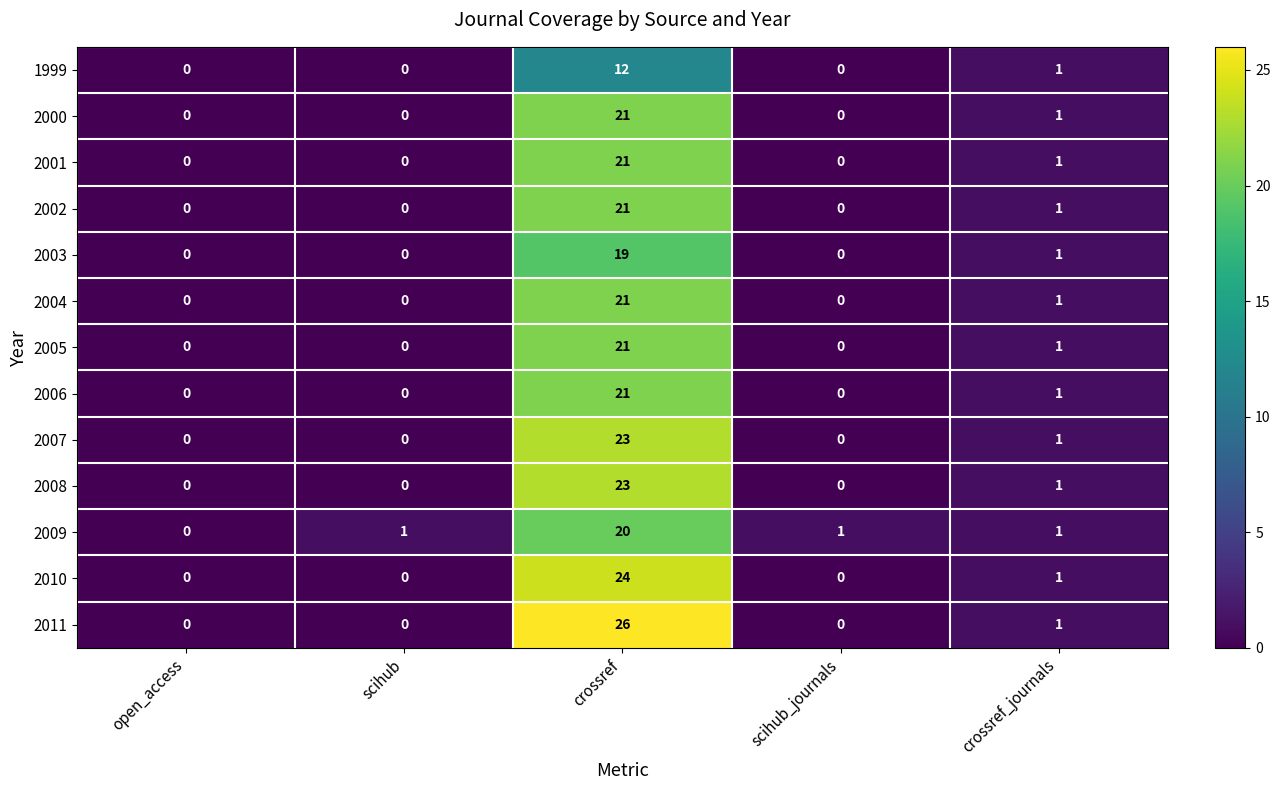

What is the difference between the highest and lowest values at crossref?

14